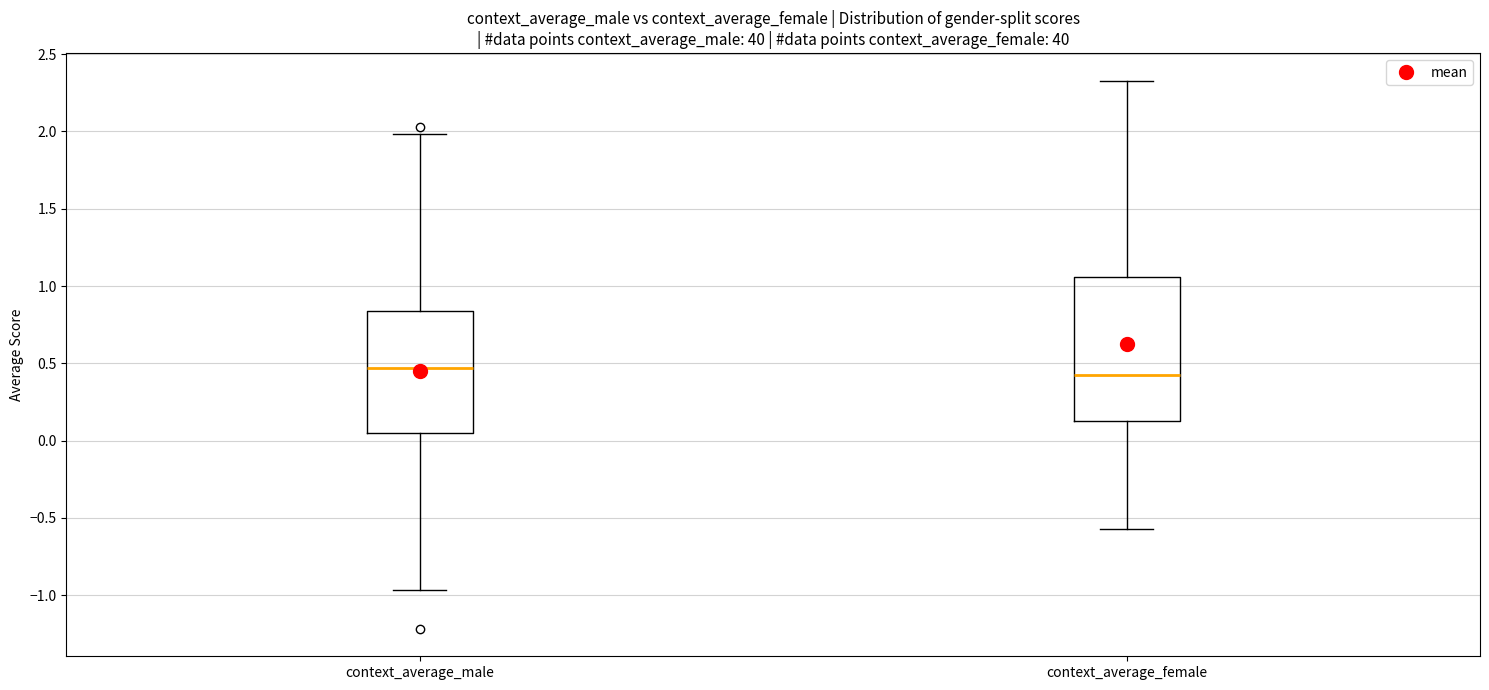

Where is the upper edge of the box for context_average_male on the y-axis? The values are not printed on the chart, so give them approximately, as read against the axis.

0.85